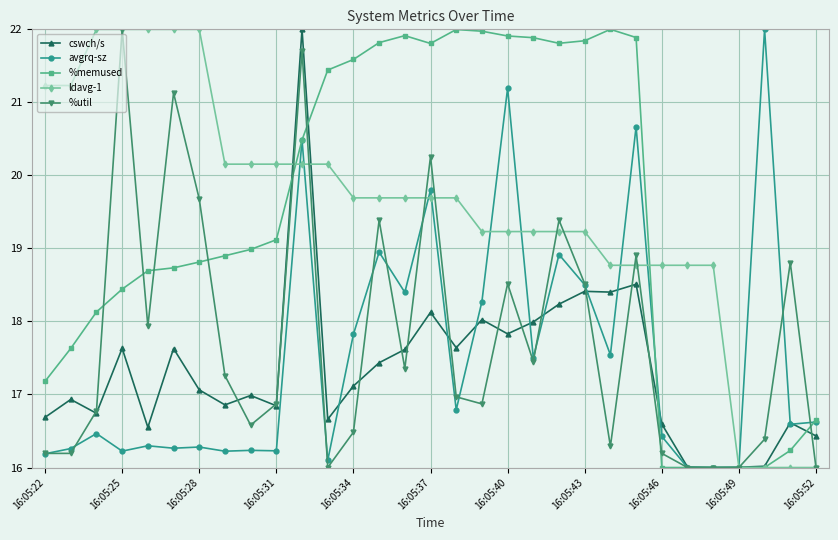

What is the value of the %memused point at the 22nd from the left?

21.8